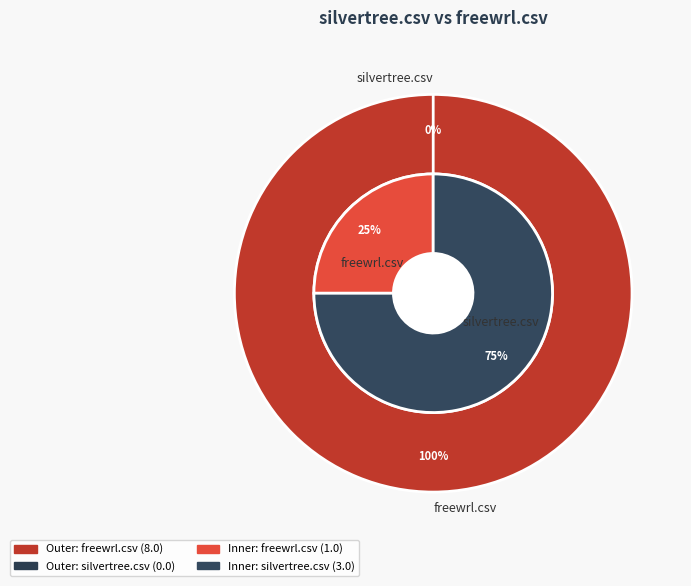

Which category accounts for the majority?

freewrl.csv